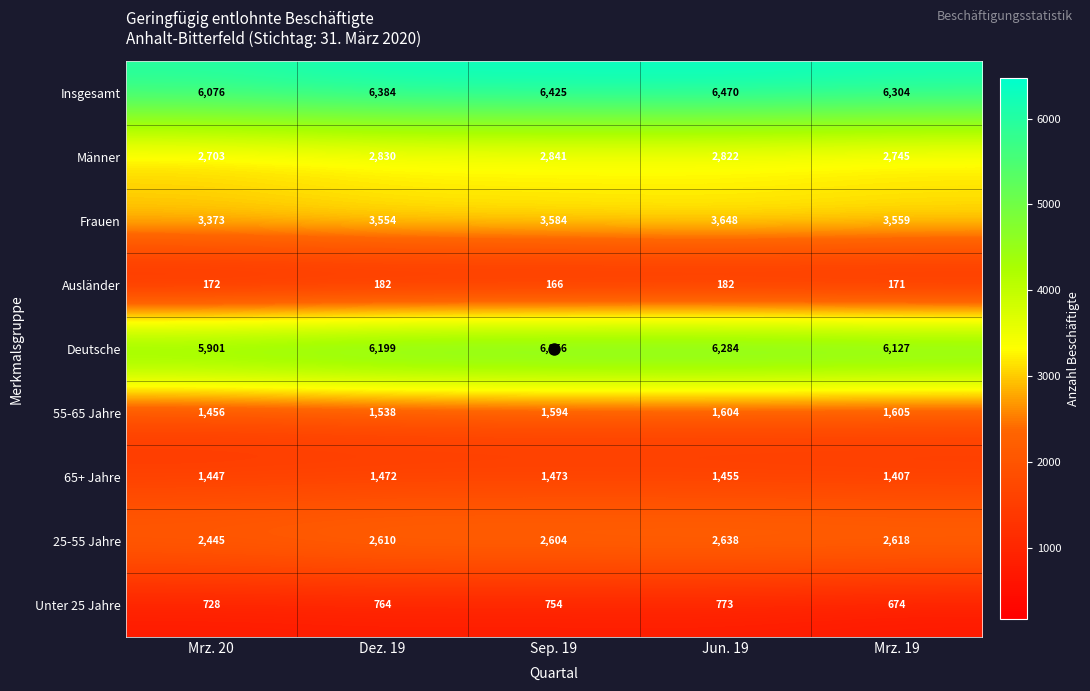

What is the difference between the highest and lowest values at Mrz. 20?

5904